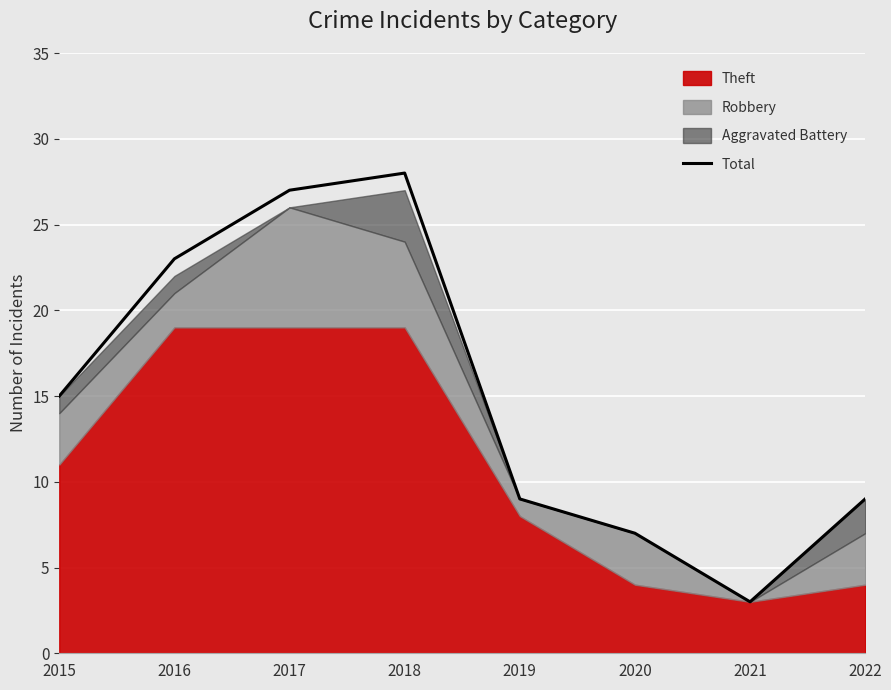

Which category has the highest value in the Total series?

2018